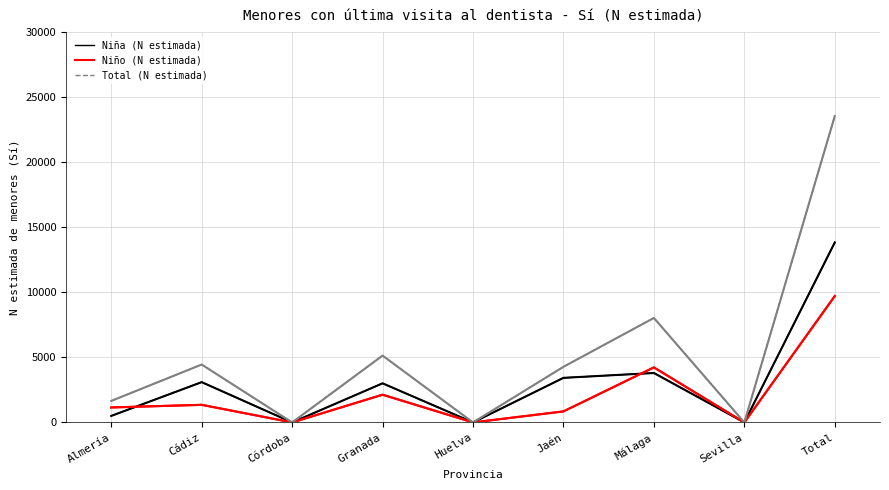

The Niño (N estimada) series shows 2131 at Granada. True or false?

True